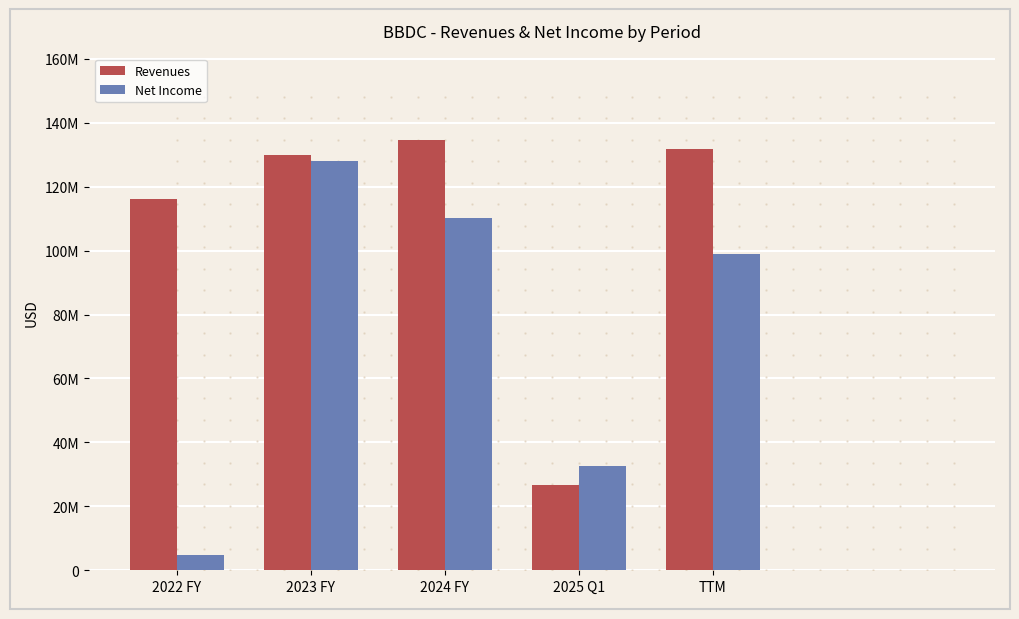

What is the label of the 3rd bar from the right?

2024 FY